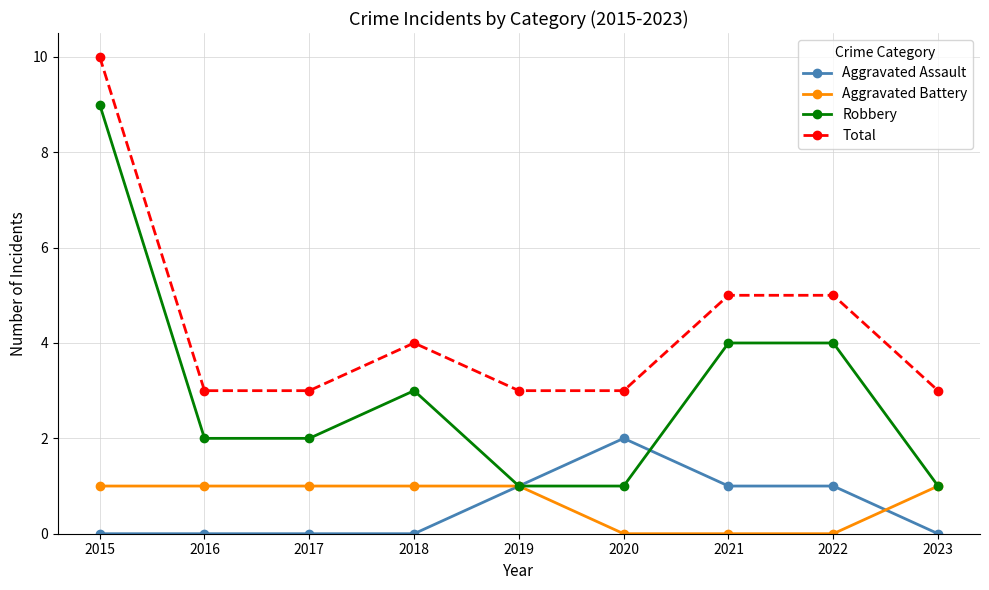

Reading left to right, transcribe all the data shown in this chart.

Aggravated Assault: 2015=0	2016=0	2017=0	2018=0	2019=1	2020=2	2021=1	2022=1	2023=0
Aggravated Battery: 2015=1	2016=1	2017=1	2018=1	2019=1	2020=0	2021=0	2022=0	2023=1
Robbery: 2015=9	2016=2	2017=2	2018=3	2019=1	2020=1	2021=4	2022=4	2023=1
Total: 2015=10	2016=3	2017=3	2018=4	2019=3	2020=3	2021=5	2022=5	2023=3